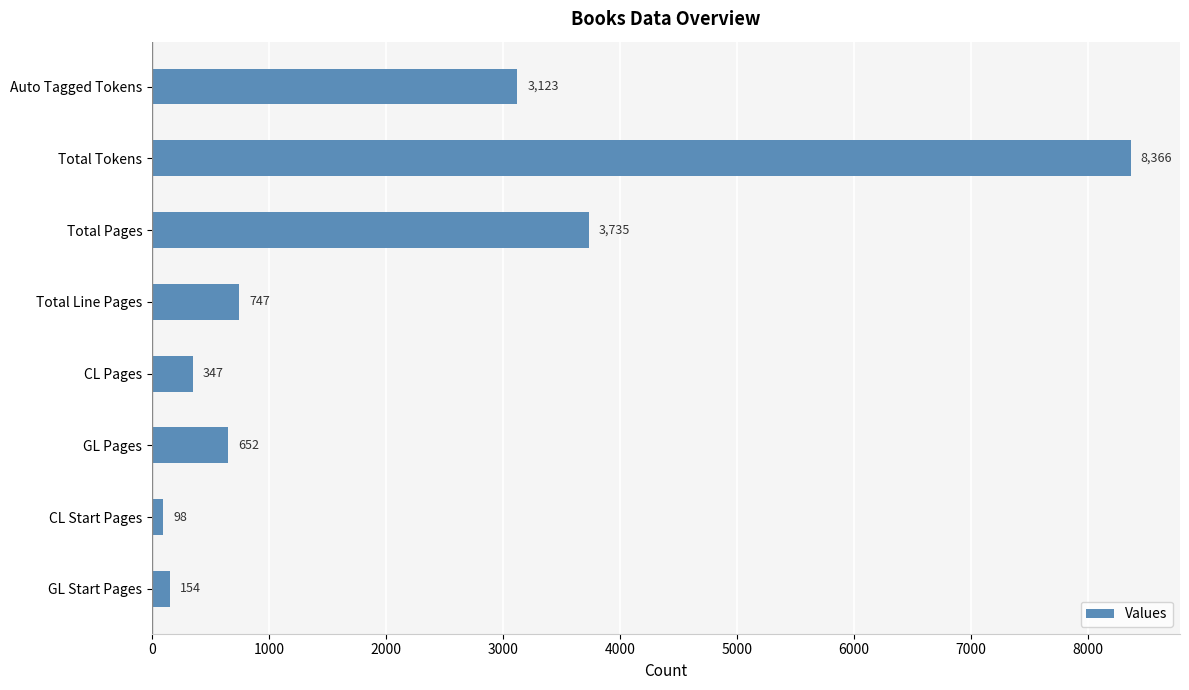

What is the change in value from GL Start Pages to Total Tokens?

+8212